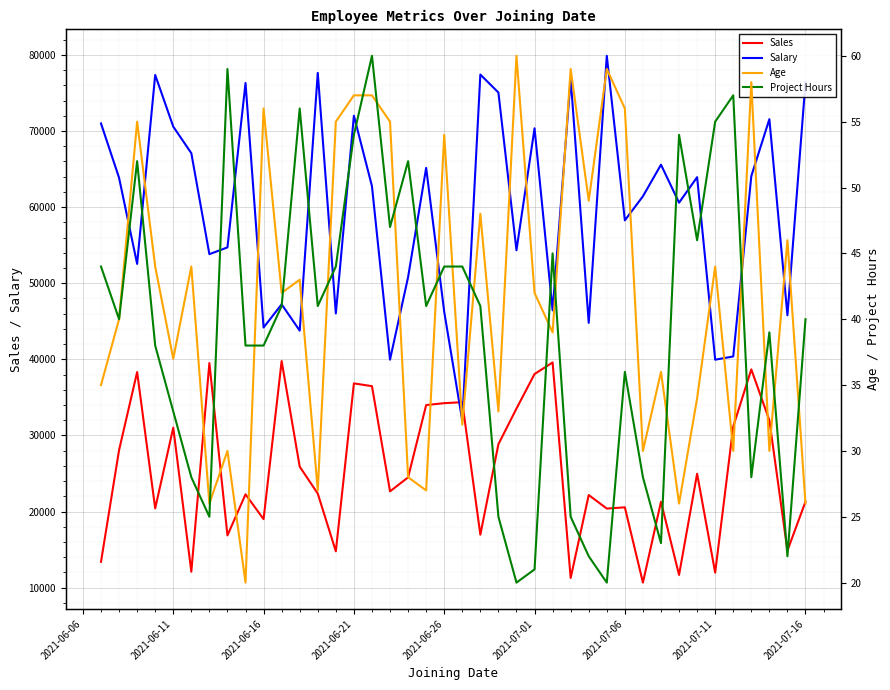

Which series ends up on top after the final intersection of Salary and Sales?

Salary